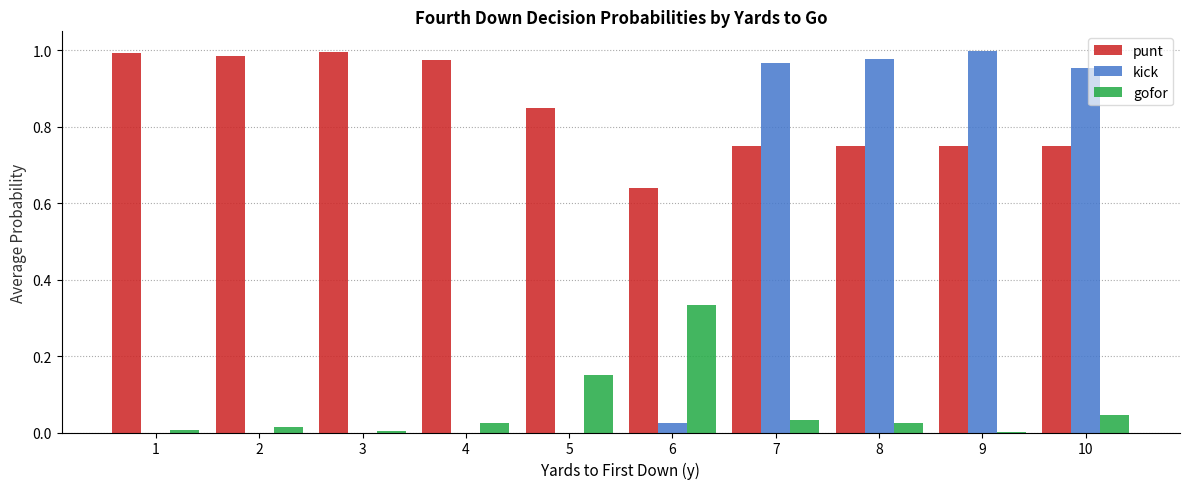

Is the value of gofor at 5 greater than the value of kick at 9?

No